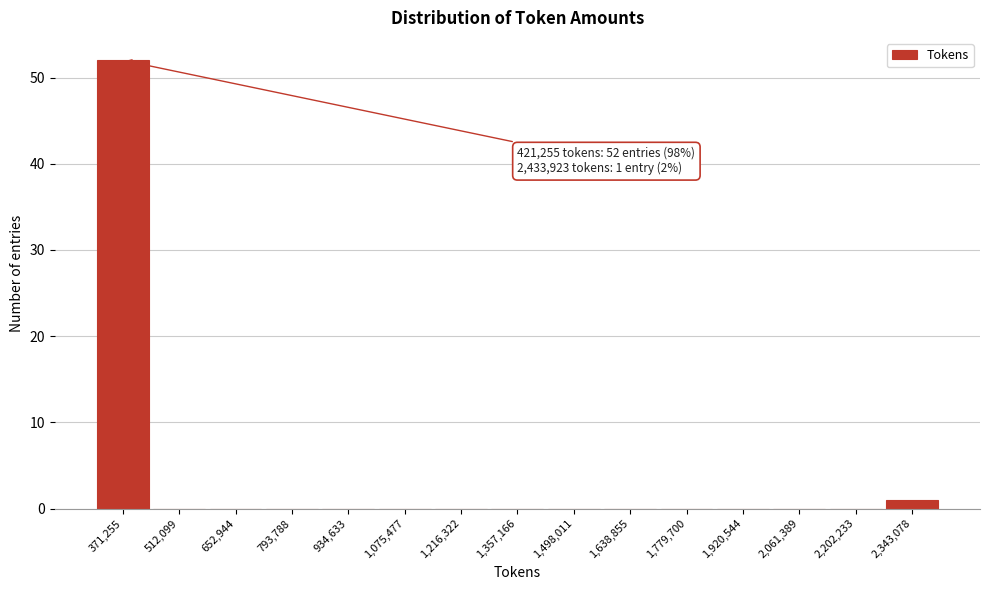

Reading left to right, transcribe all the data shown in this chart.

371,255=52	512,099=0	652,944=0	793,788=0	934,633=0	1,075,477=0	1,216,322=0	1,357,166=0	1,498,011=0	1,638,855=0	1,779,700=0	1,920,544=0	2,061,389=0	2,202,233=0	2,343,078=1